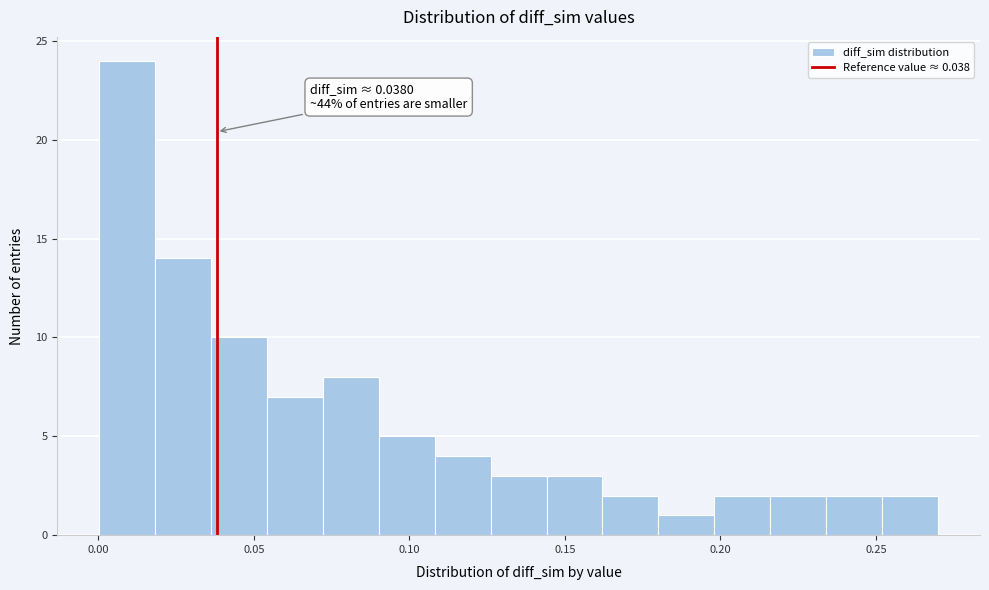

Around what value on the x-axis is the tallest bar? Give the approximate position of its centre, as read against the axis.

0.010